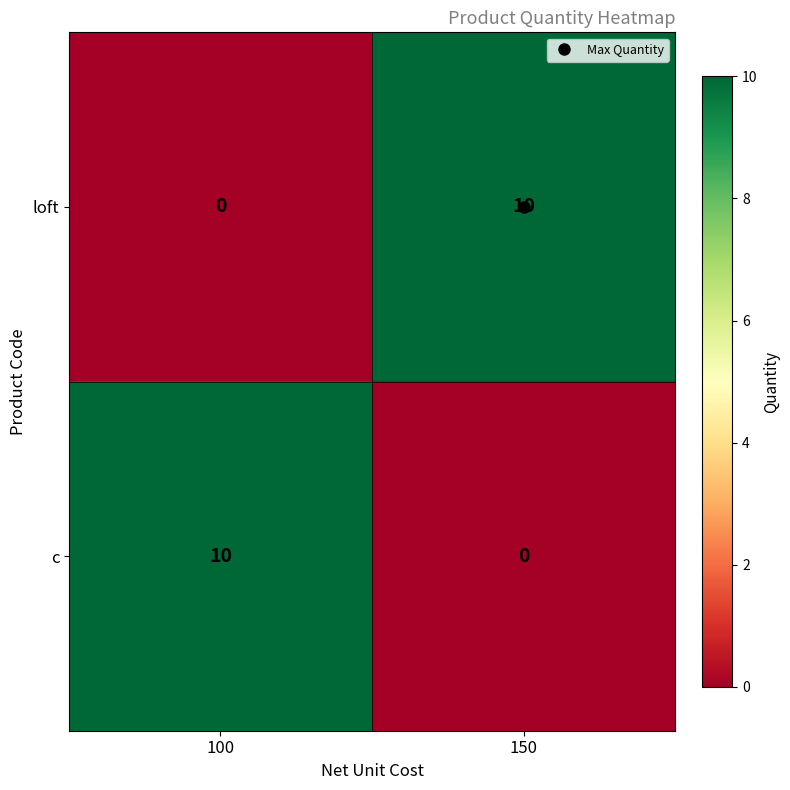

What is the difference between the maximum and minimum values in the c series?

10